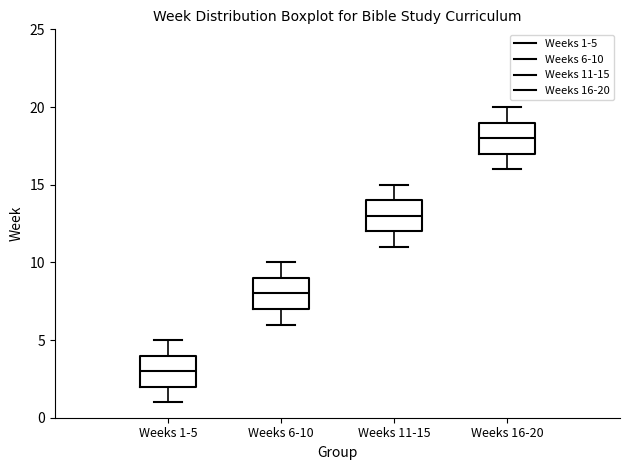

Reading left to right, transcribe this box plot: for each box, give where its median line is, the range the box spans, and where its two whiskers end, as read against the y-axis. The values are not printed on the chart, so give them approximately, as read against the axis.

Weeks 1-5: median 3, box 2 to 4, whiskers 1 to 5
Weeks 6-10: median 8, box 7 to 9, whiskers 6 to 10
Weeks 11-15: median 13, box 12 to 14, whiskers 11 to 15
Weeks 16-20: median 18, box 17 to 19, whiskers 16 to 20